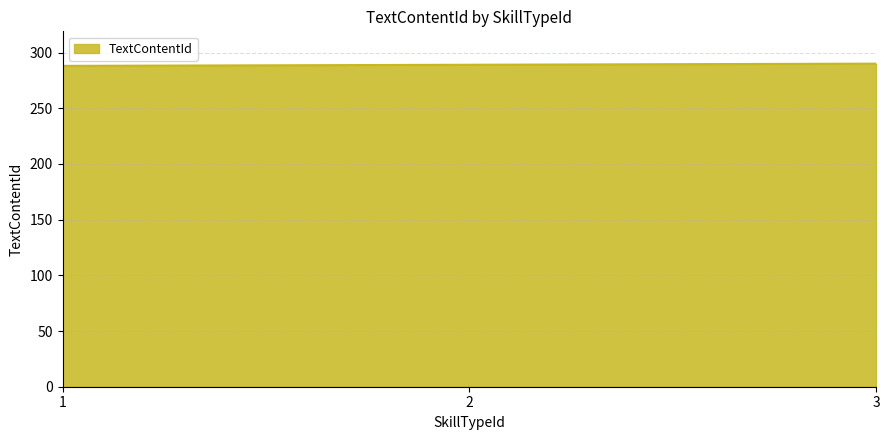

What is the minimum value shown in the chart?

288